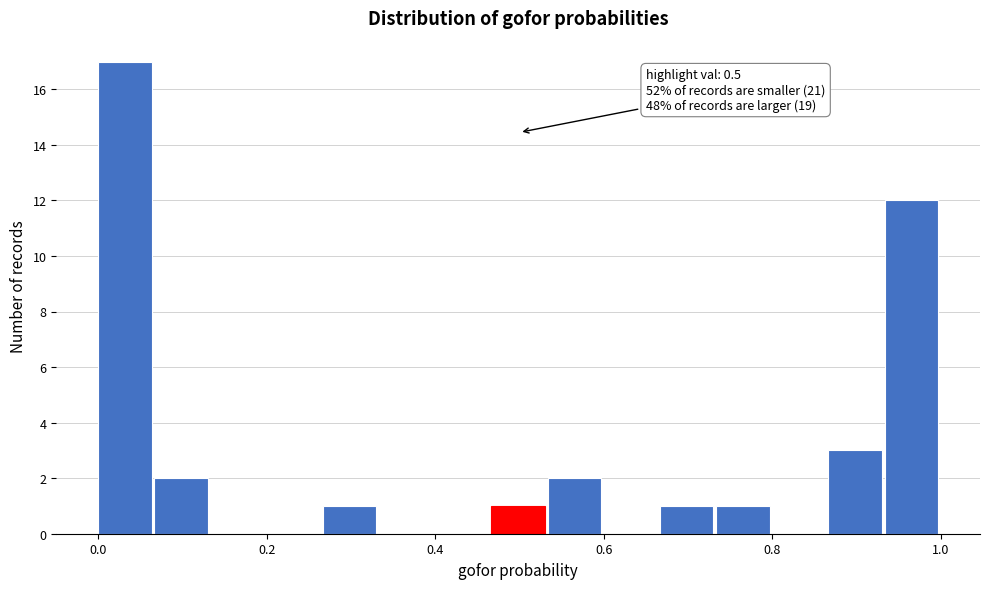

Around what value on the x-axis is the tallest bar? Give the approximate position of its centre, as read against the axis.

0.04